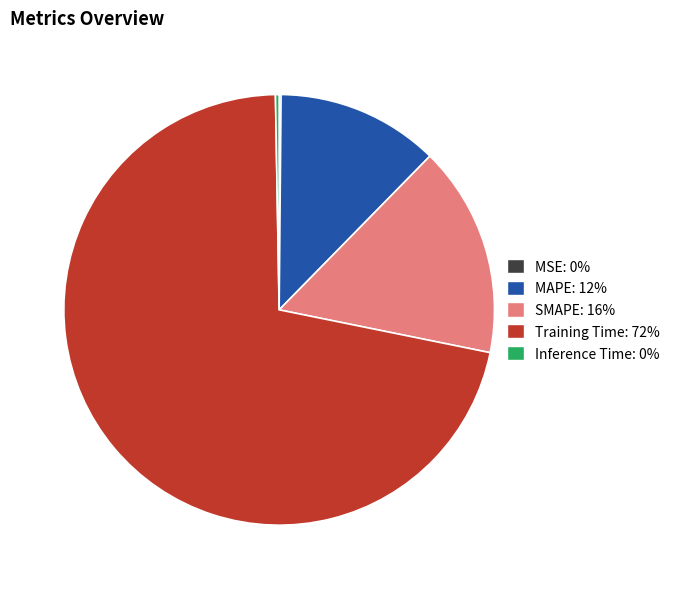

Which category has the biggest portion of the pie?

Training Time